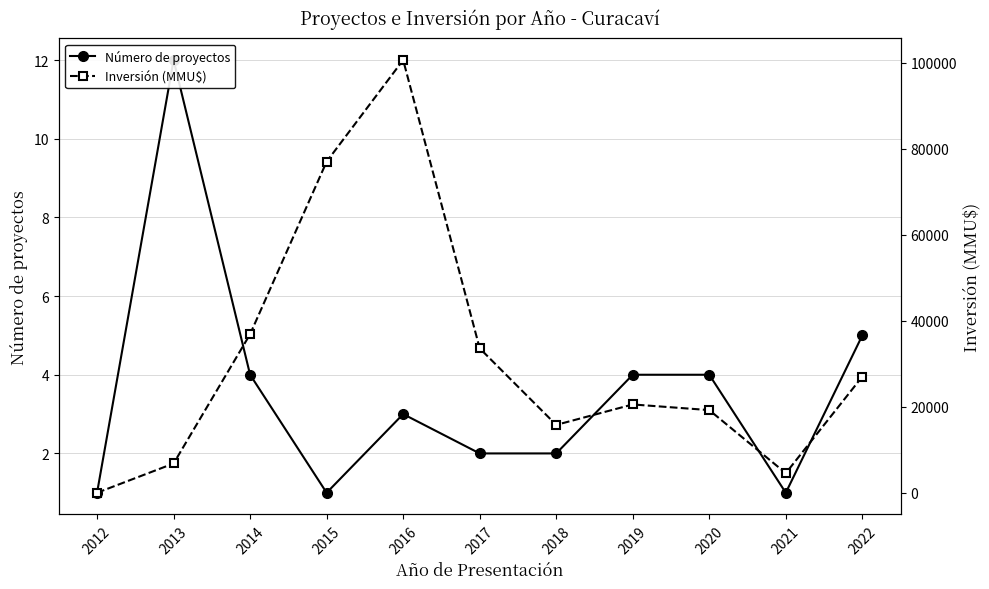

Does the chart have visible grid lines?

Yes